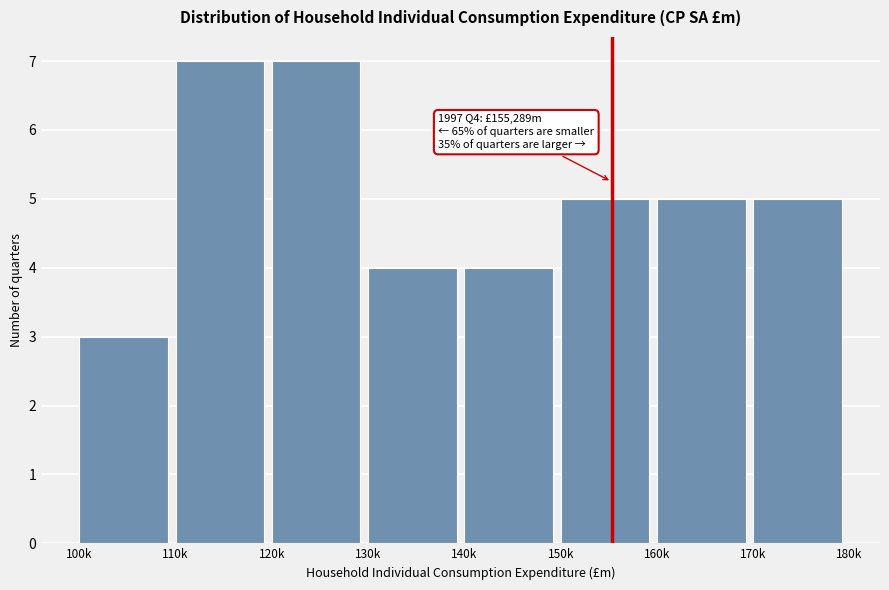

Reading right to left, transcribe all the data shown in this chart.

5	5	5	4	4	7	7	3